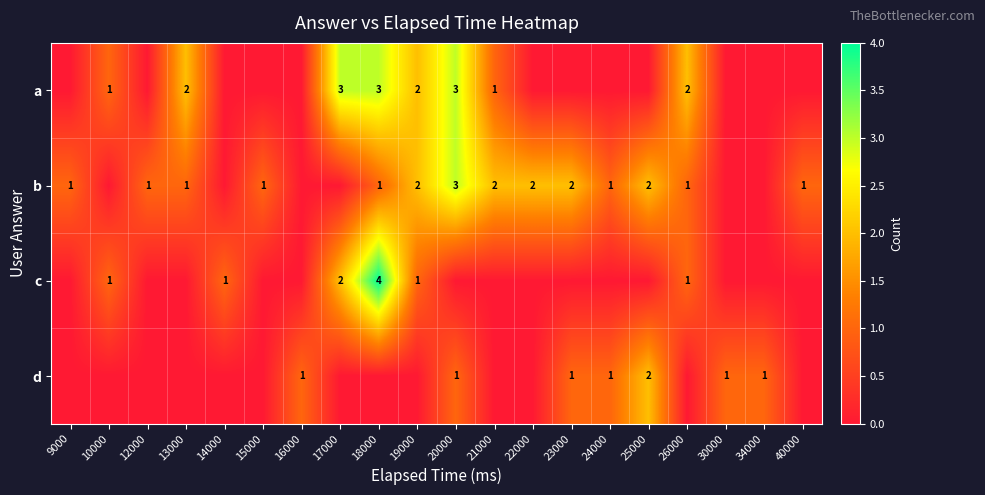

At which category is the sum across all series the highest?

18000